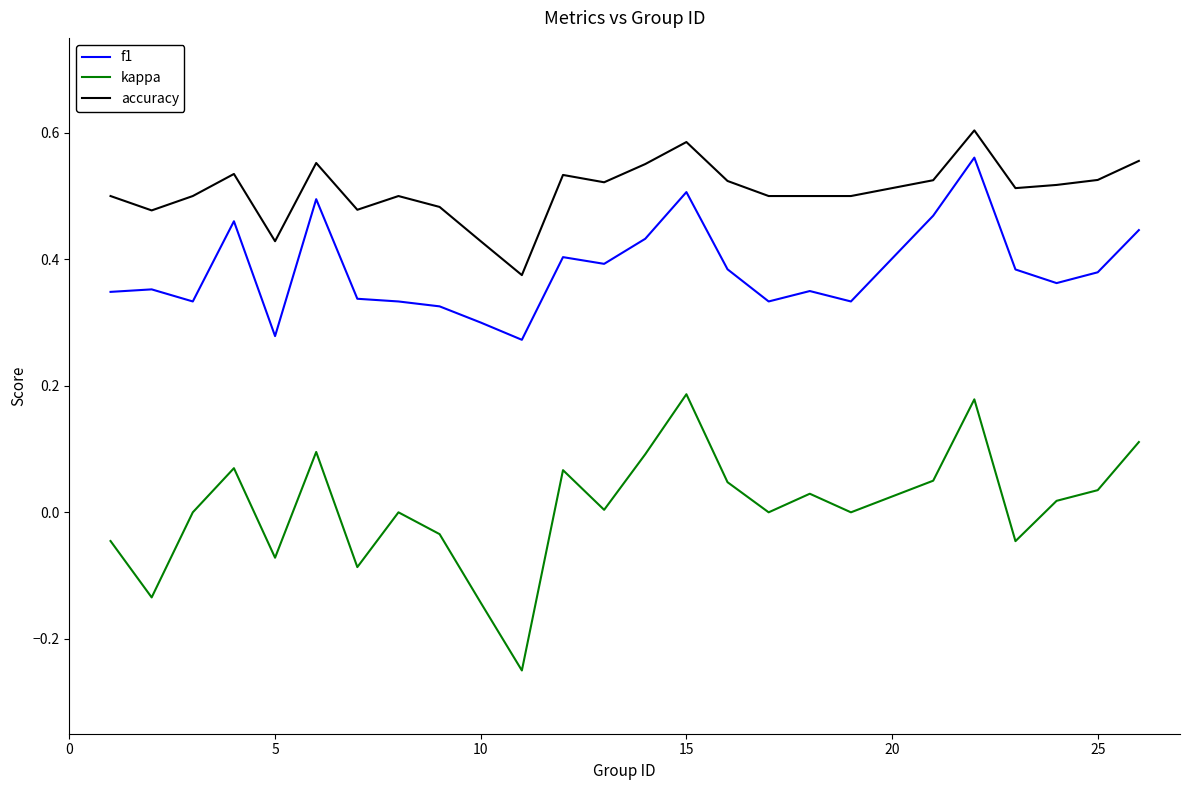

Which series has the largest total across all categories?

accuracy